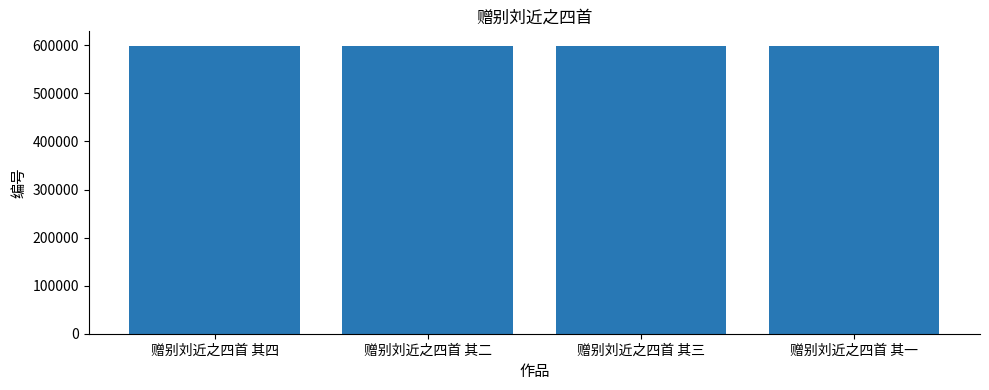

Approximately how many times larger is the value at 赠别刘近之四首 其四 compared to 赠别刘近之四首 其三?

1.0